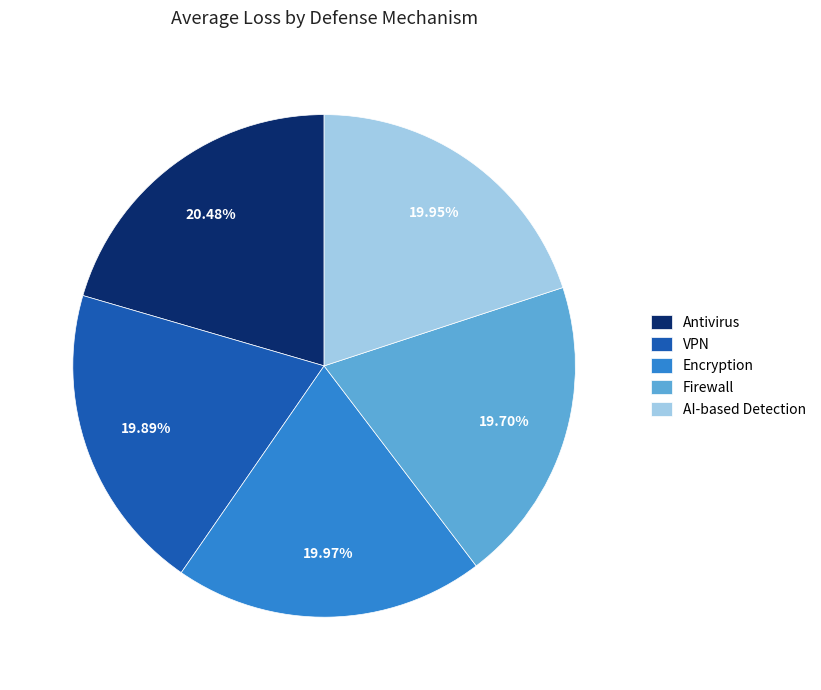

The Encryption slice represents 29% of the pie. True or false?

False